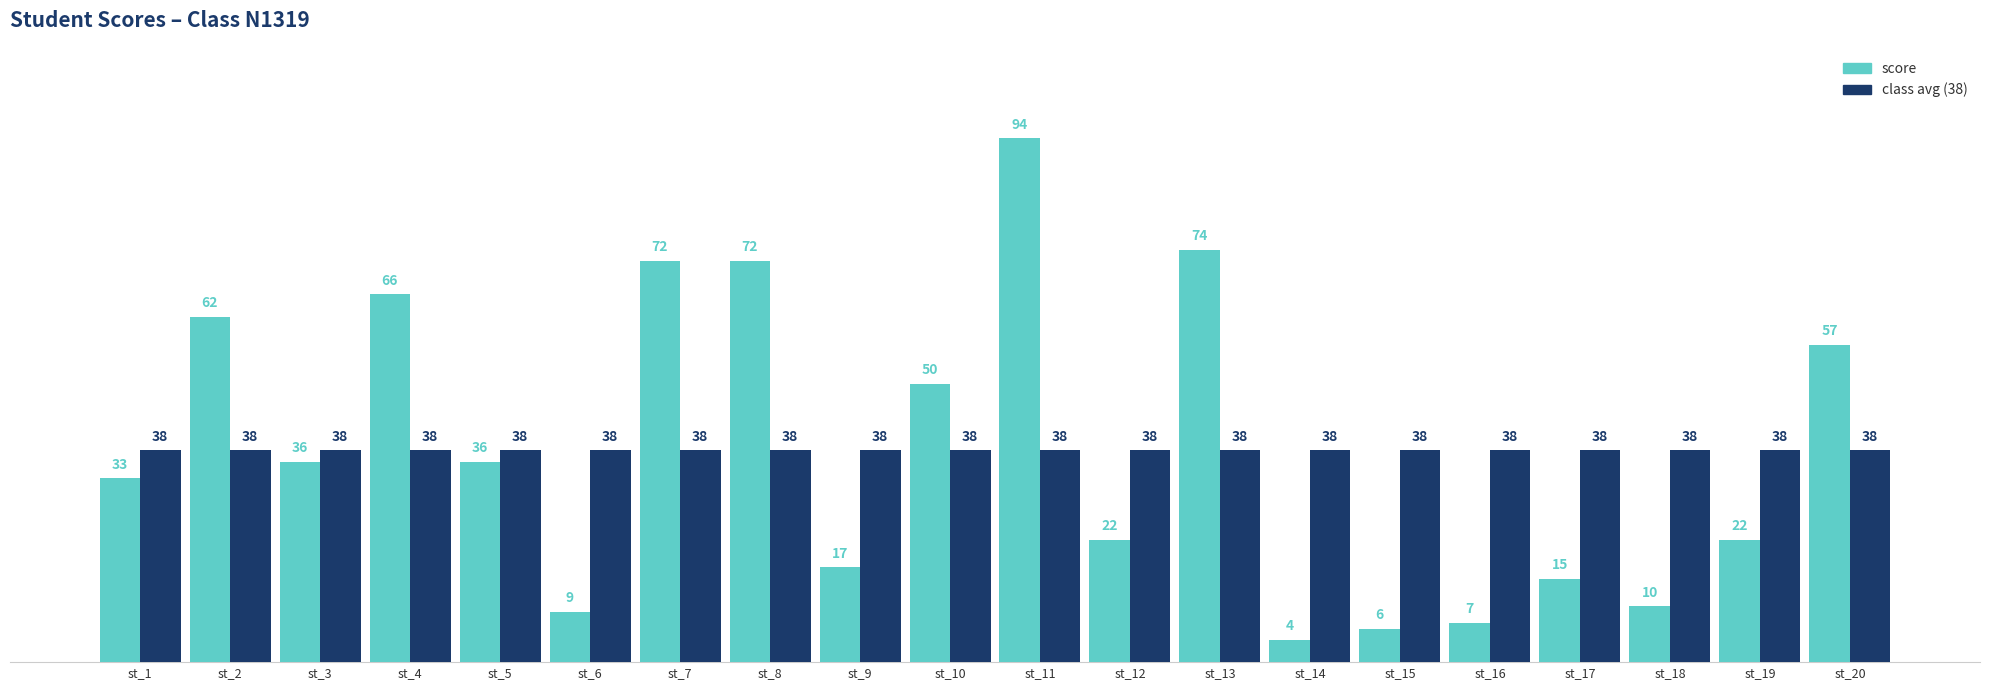

Is it true that class avg (38) equals 68 at st_2?

False